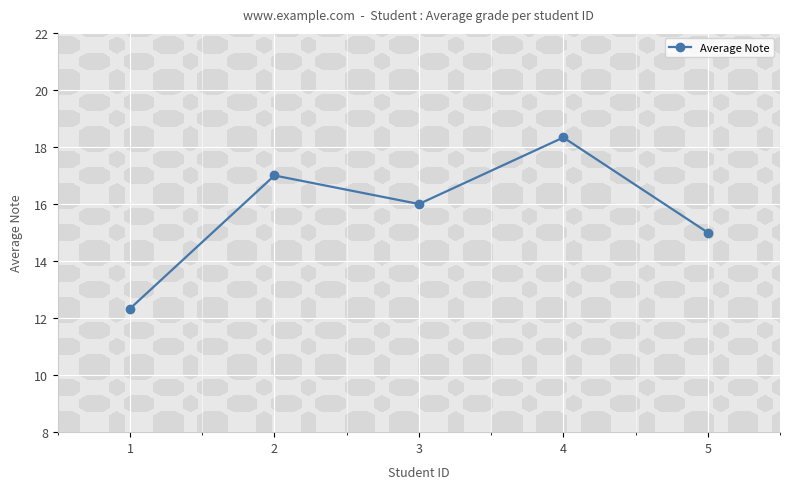

The value of Average Note at 3 is 16.0. True or false?

True